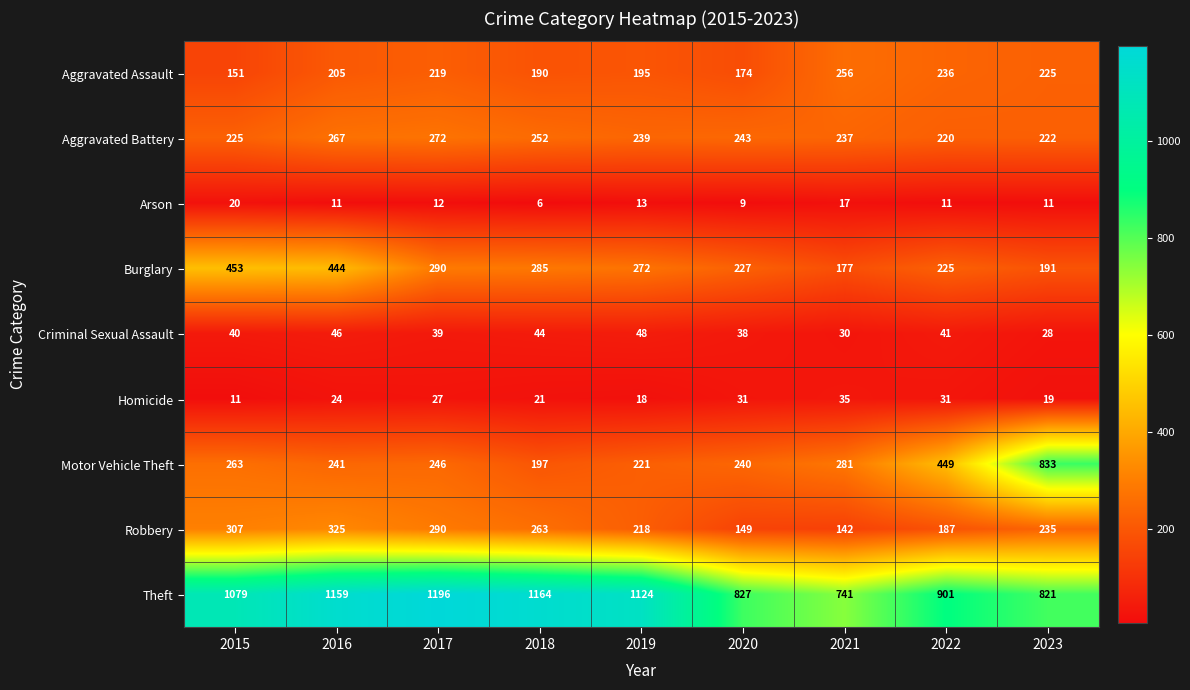

Rank the series at 2019 from lowest to highest value.

Arson, Homicide, Criminal Sexual Assault, Aggravated Assault, Robbery, Motor Vehicle Theft, Aggravated Battery, Burglary, Theft